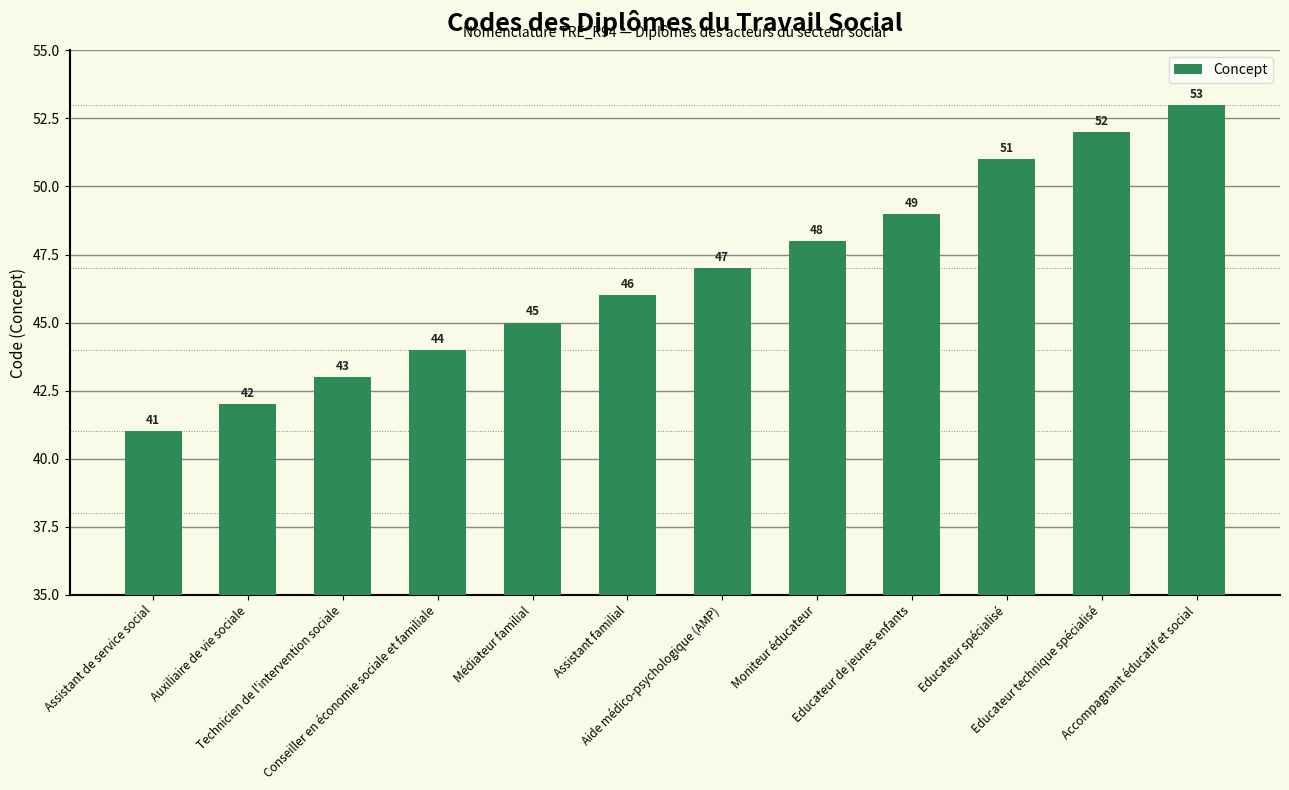

What is the difference between the maximum and minimum values?

12